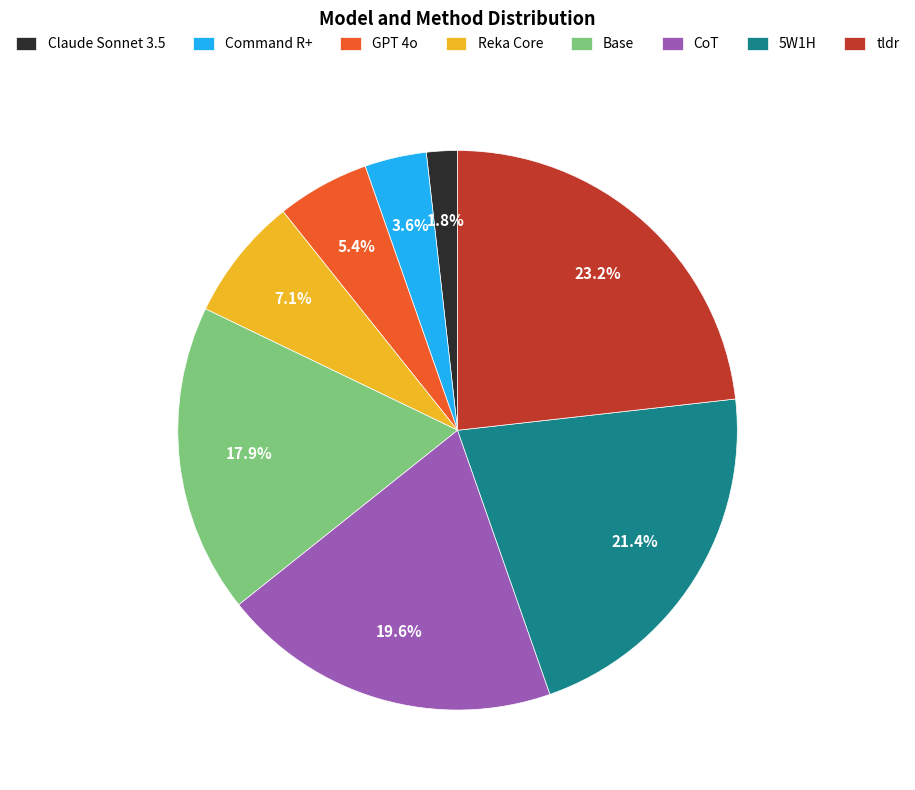

Is it true that CoT is 20% of the pie?

True